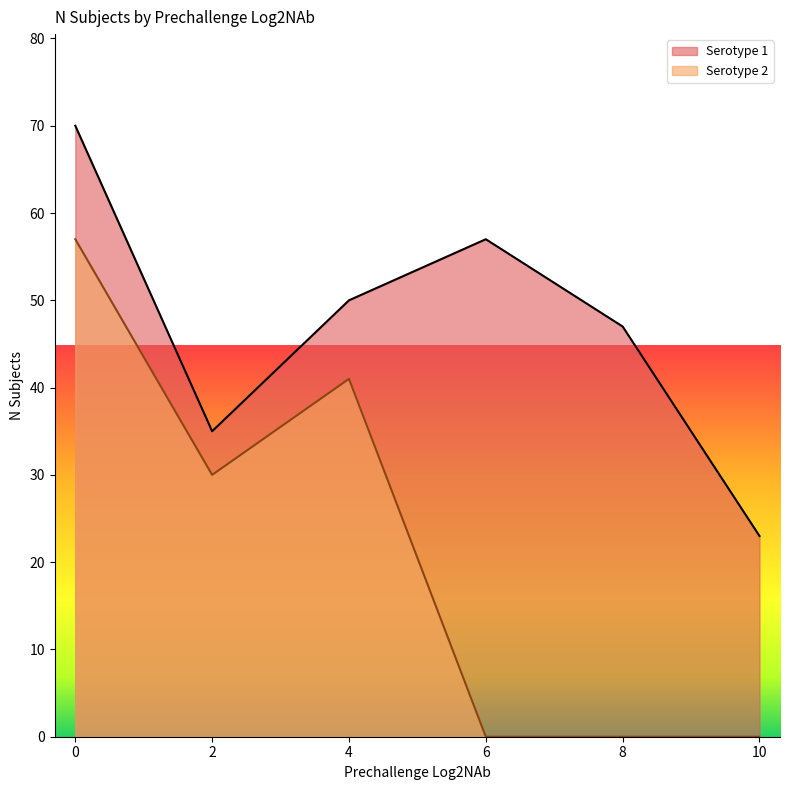

At 4, list the series in order from smallest to largest.

Serotype 2, Serotype 1